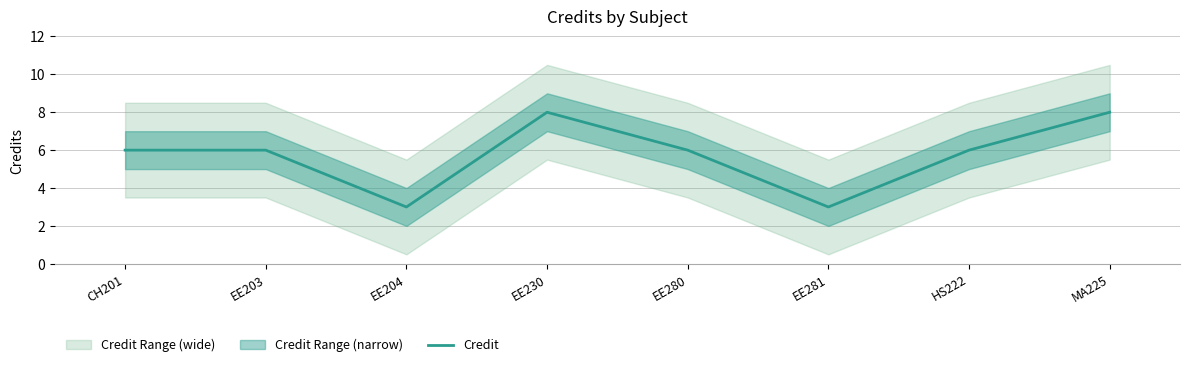

Rank the categories by value from lowest to highest.

EE204, EE281, CH201, EE203, EE280, HS222, EE230, MA225